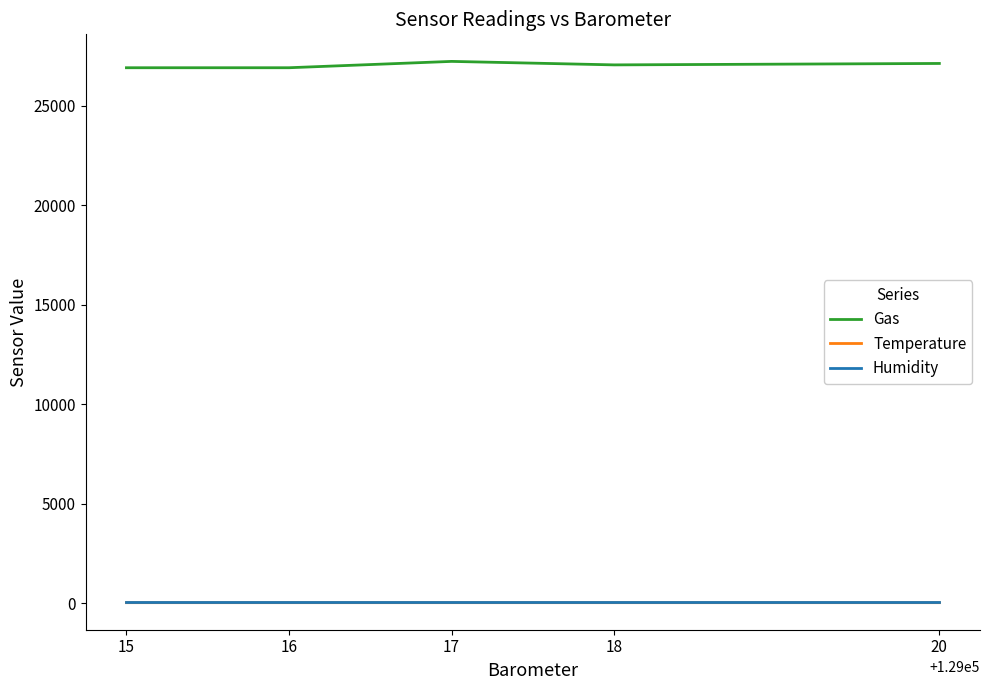

Does the chart display data point markers on the line(s)?

No